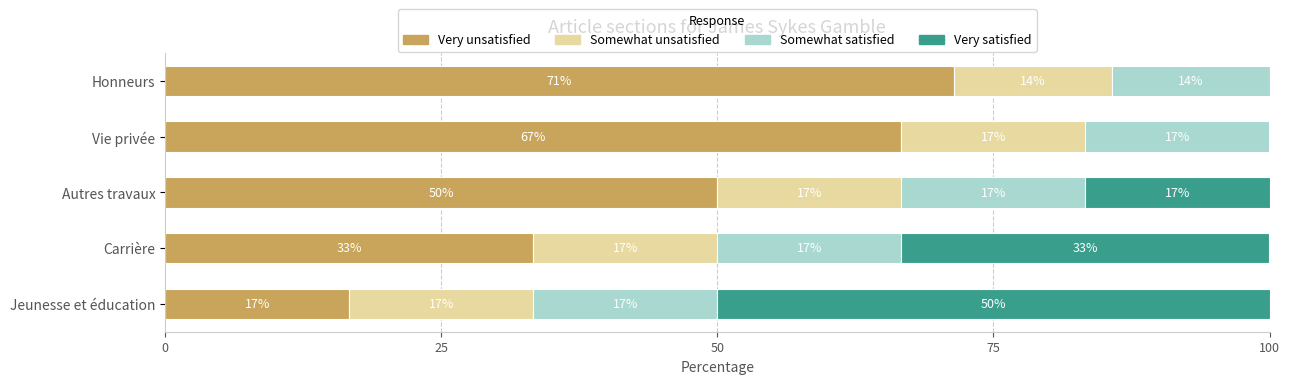

Reading left to right, transcribe all the data shown in this chart.

Very unsatisfied: 16.7	33.3	50.0	66.7	71.4
Somewhat unsatisfied: 16.7	16.7	16.7	16.7	14.3
Somewhat satisfied: 16.7	16.7	16.7	16.7	14.3
Very satisfied: 50.0	33.3	16.7	0.0	0.0